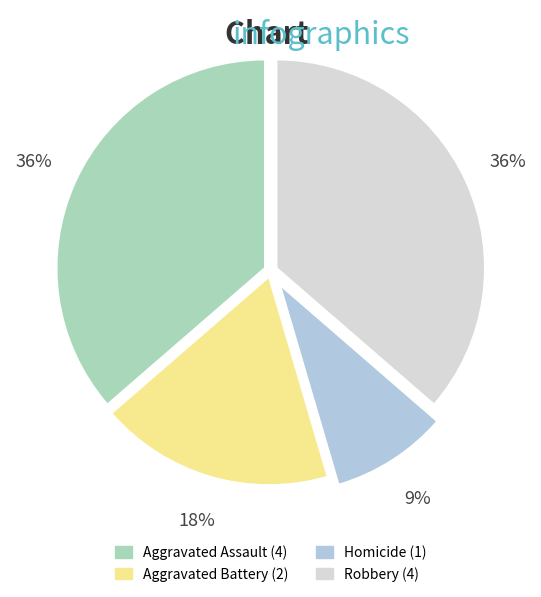

What is the smallest slice in the pie chart?

Homicide